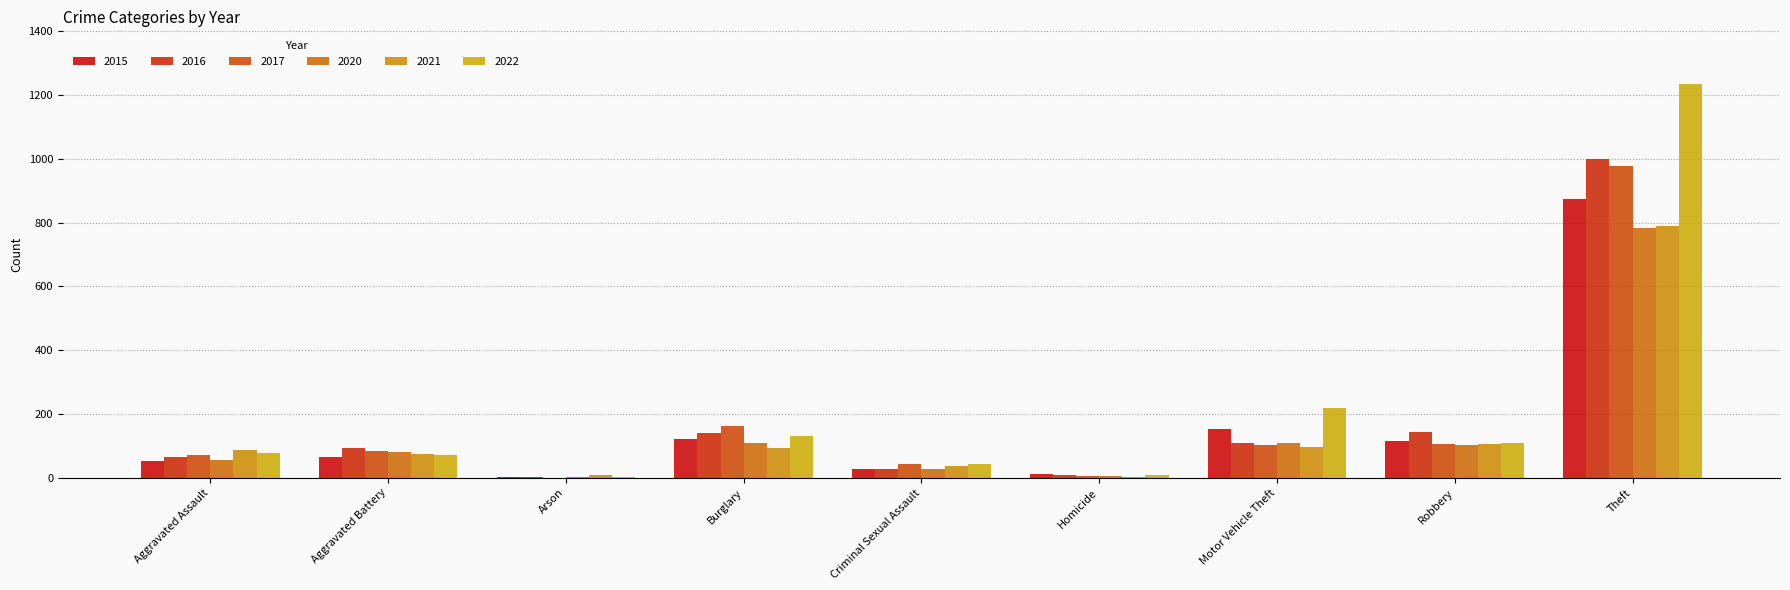

What is the approximate value of 2017 at Burglary, to the nearest 10?

160